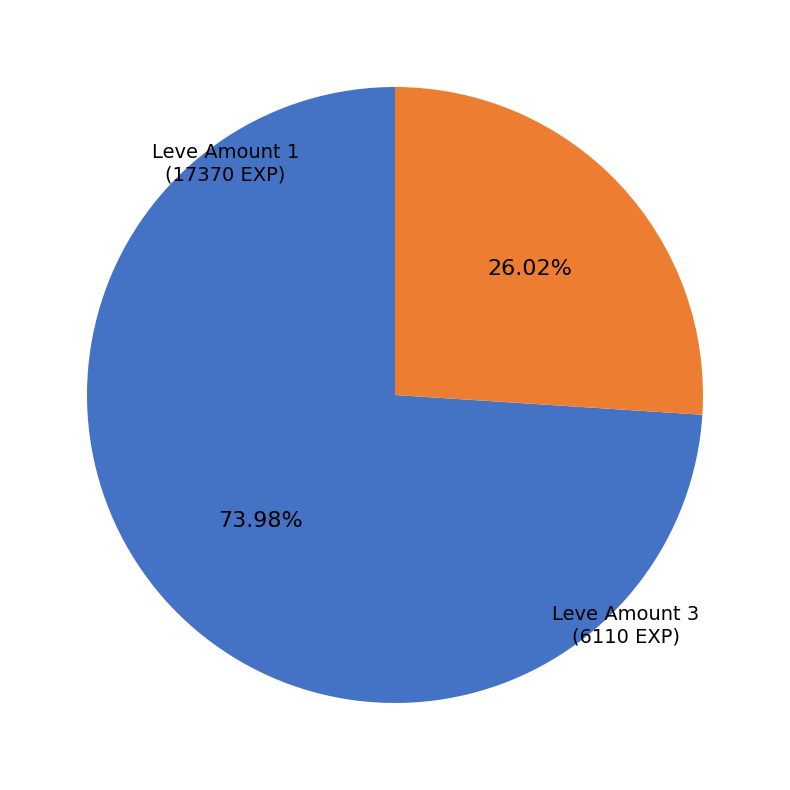

Which slice represents more than half of the pie?

Leve Amount 1